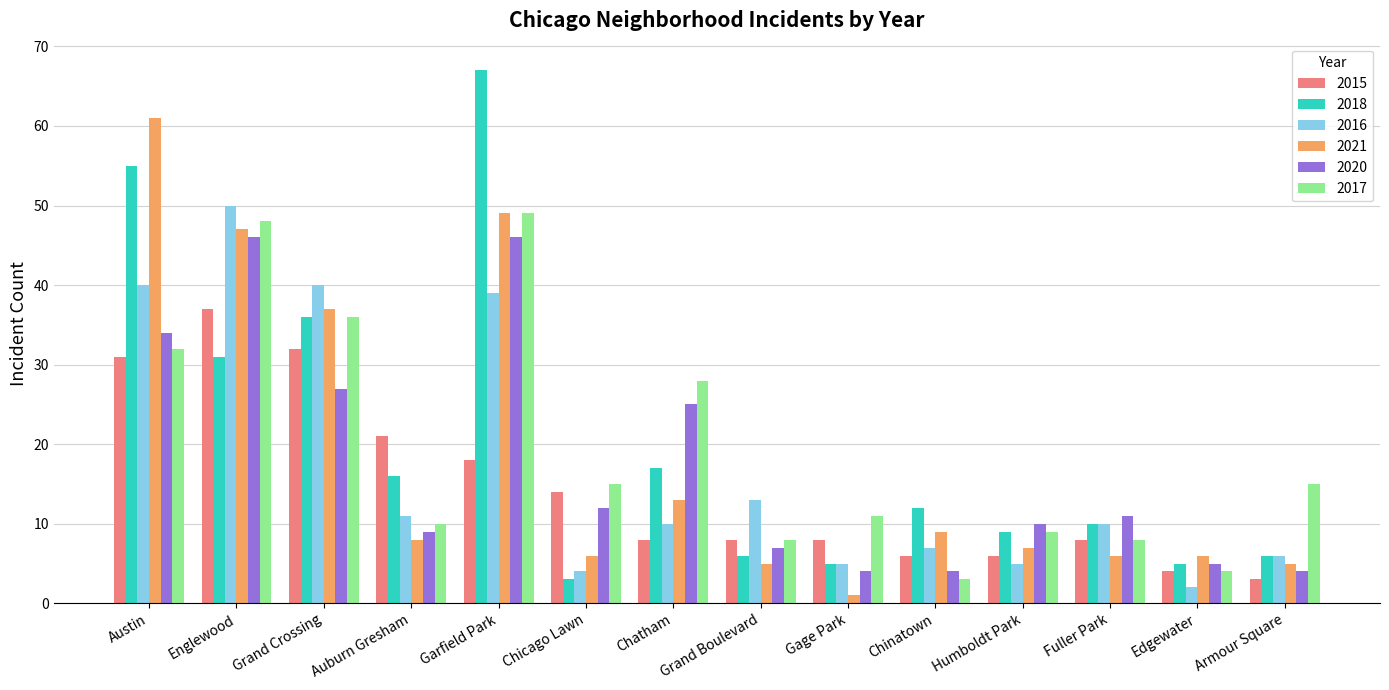

What is the label of the 1st bar from the left?

Austin